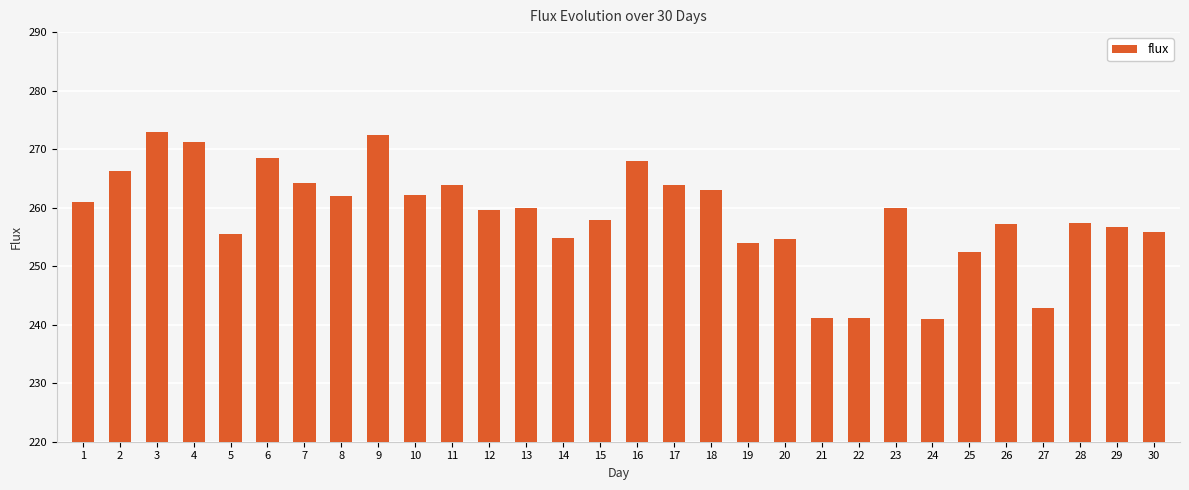

Is it true that the value at 29 is 256.7?

True